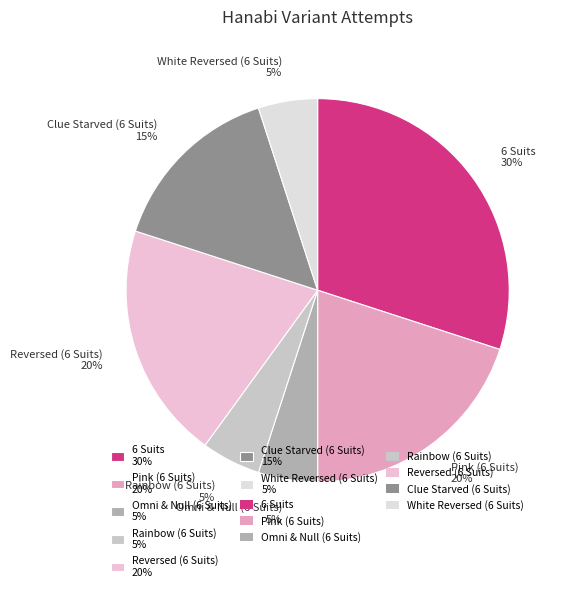

Between 6 Suits 30% and Clue Starved (6 Suits) 15%, which is larger?

6 Suits 30%